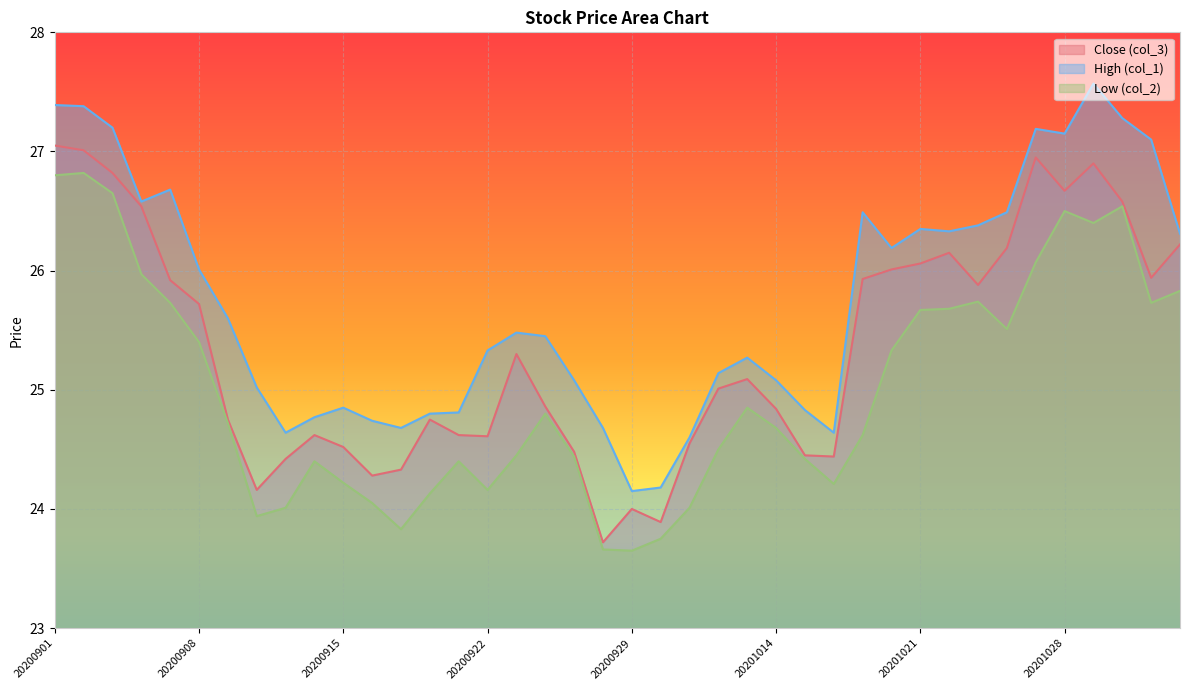

What is the difference between the second highest and minimum values in the Close (col_3) series?

3.3